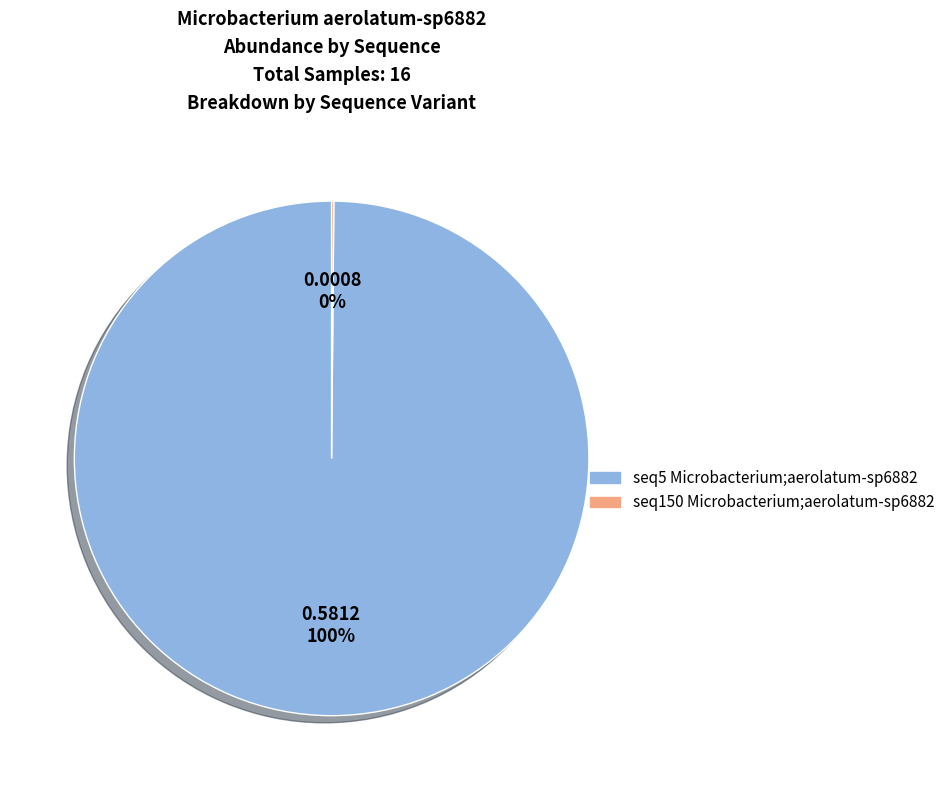

To the nearest percent, what is the difference between the largest and smallest slice percentages?

100%